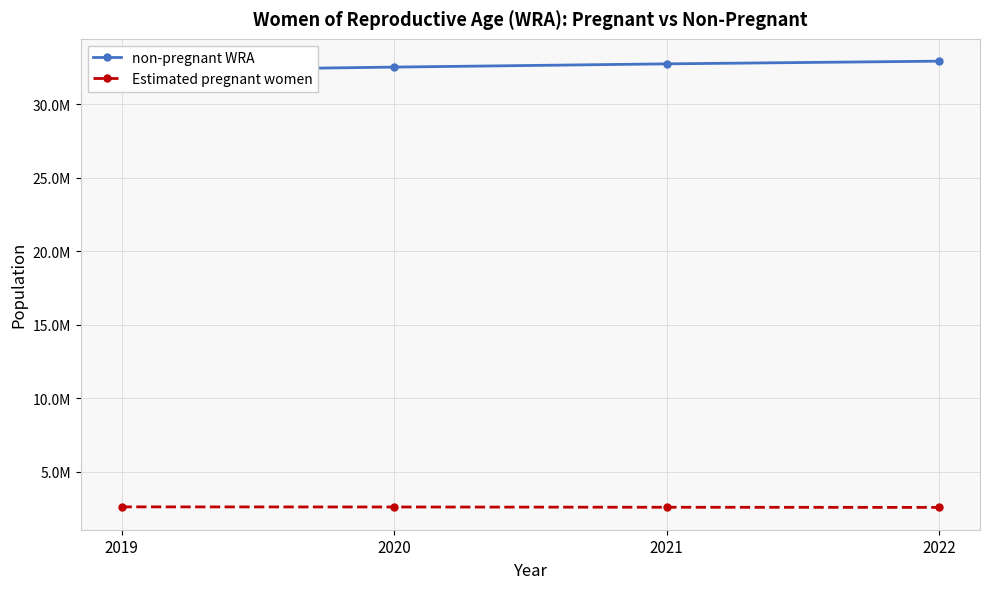

What is the difference between the non-pregnant WRA values at 2019 and 2022?

650154.1